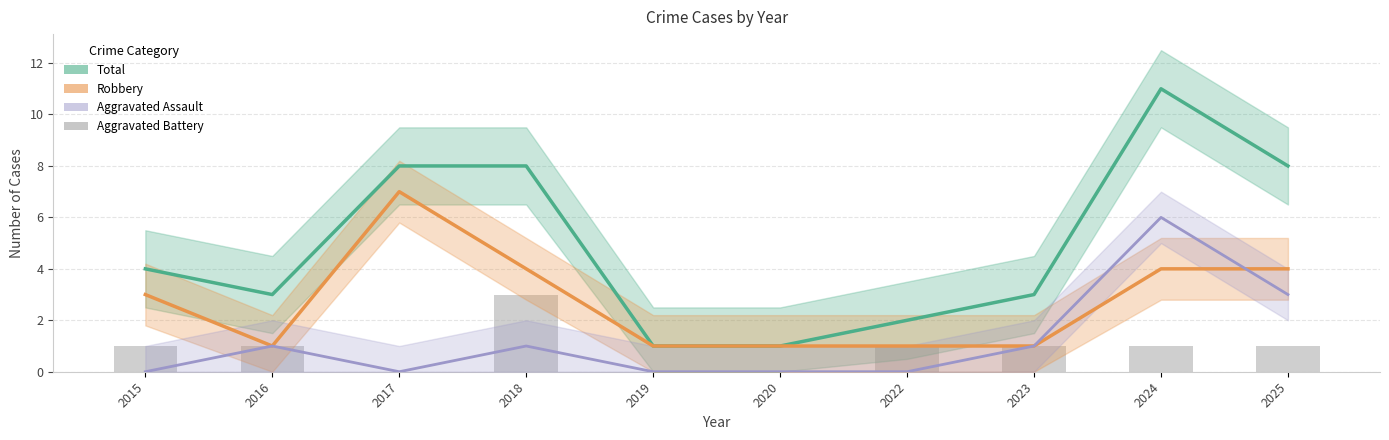

What are all the series names shown in the legend?

Total, Robbery, Aggravated Assault, Aggravated Battery